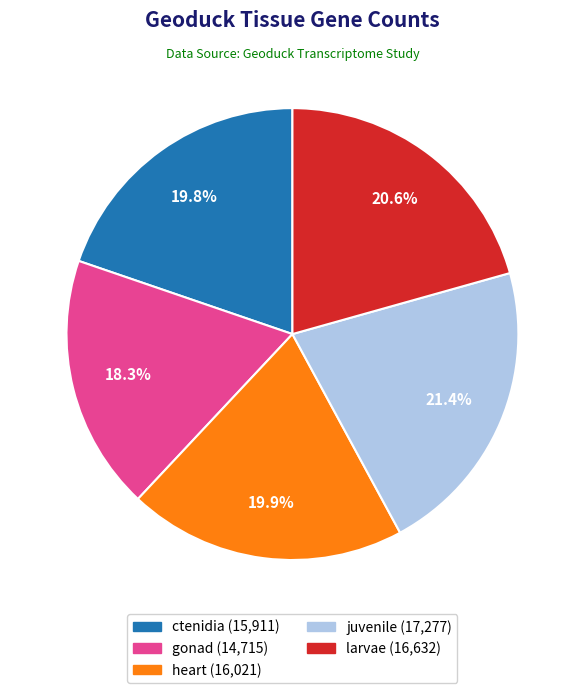

To the nearest percent, what percentage of the pie is gonad?

18%